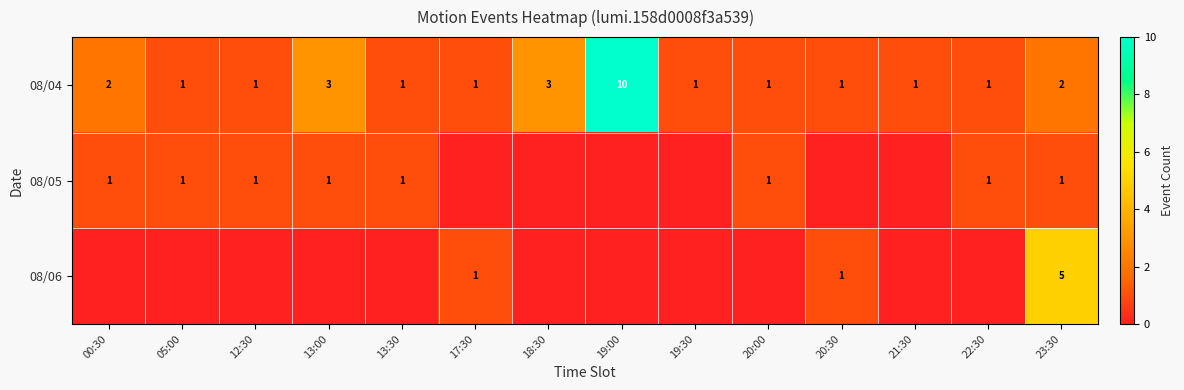

Which has a higher value, 21:30 or 13:00?

13:00